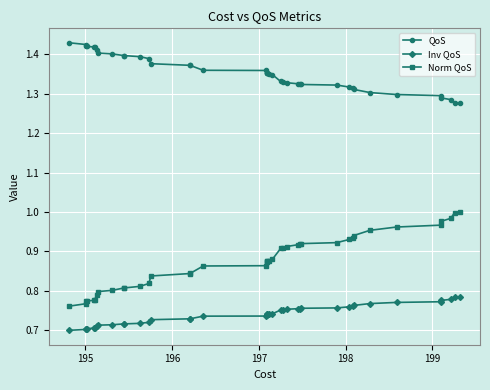

List the series in order of their peak value, lowest first.

Inv QoS, Norm QoS, QoS